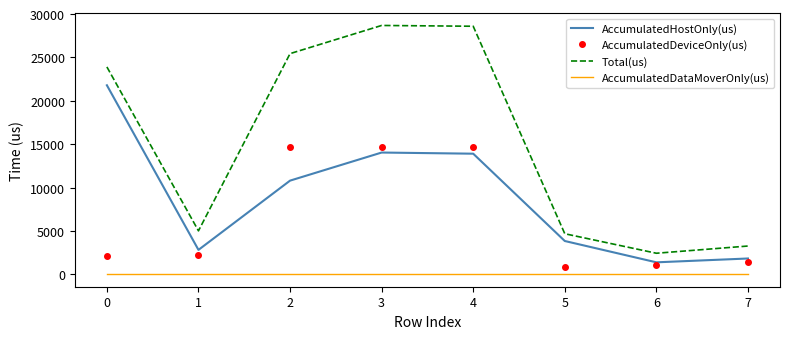

True or false: AccumulatedDeviceOnly(us) and Total(us) intersect in this chart.

False